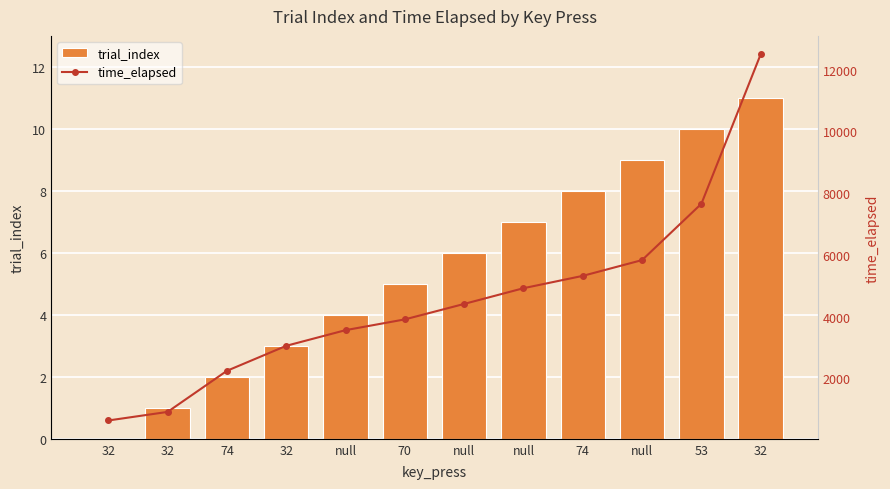

What are all the series names shown in the legend?

trial_index, time_elapsed